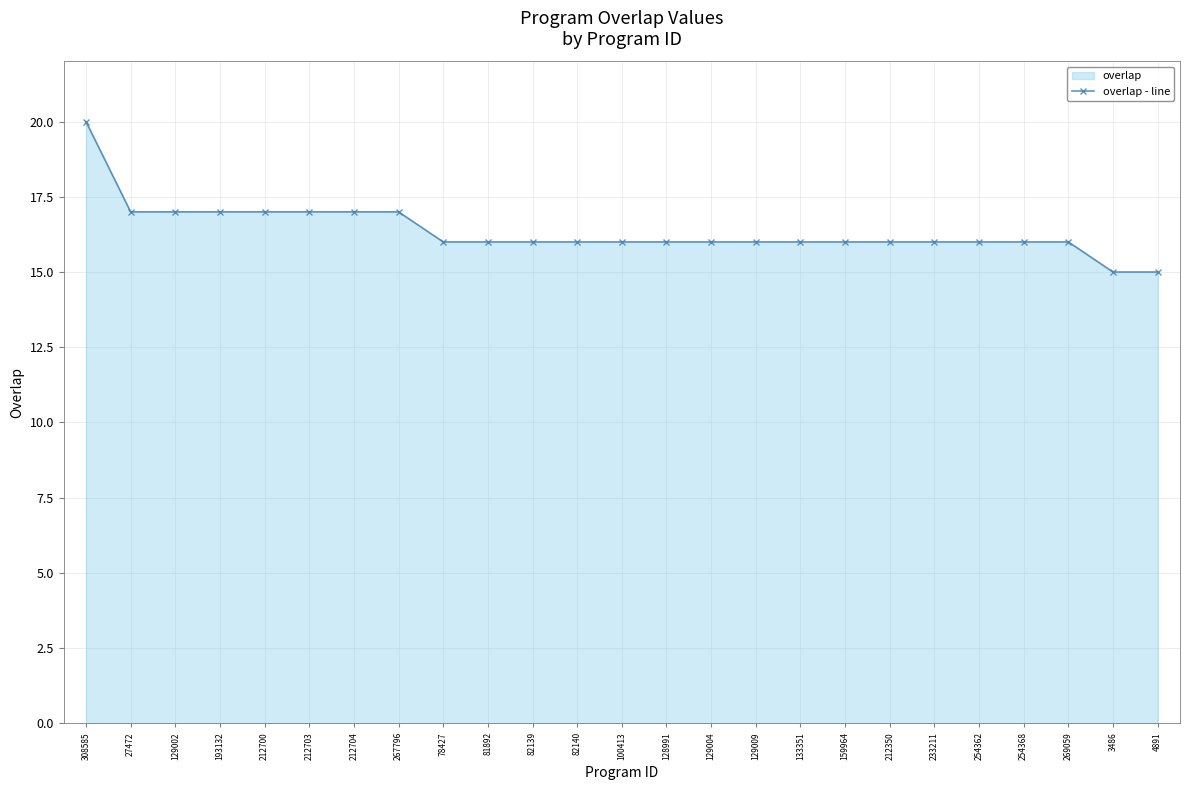

Approximately how many times larger is the value at 212350 compared to 133351?

1.0